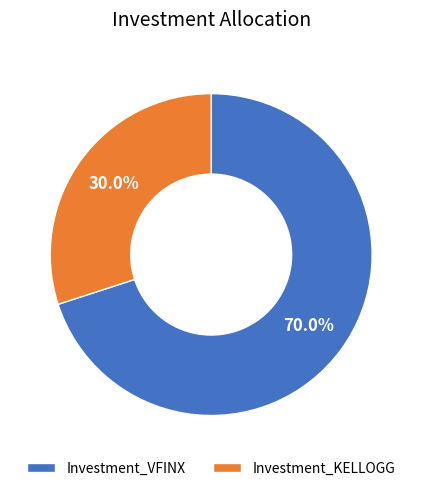

Between Investment_KELLOGG and Investment_VFINX, which is larger?

Investment_VFINX